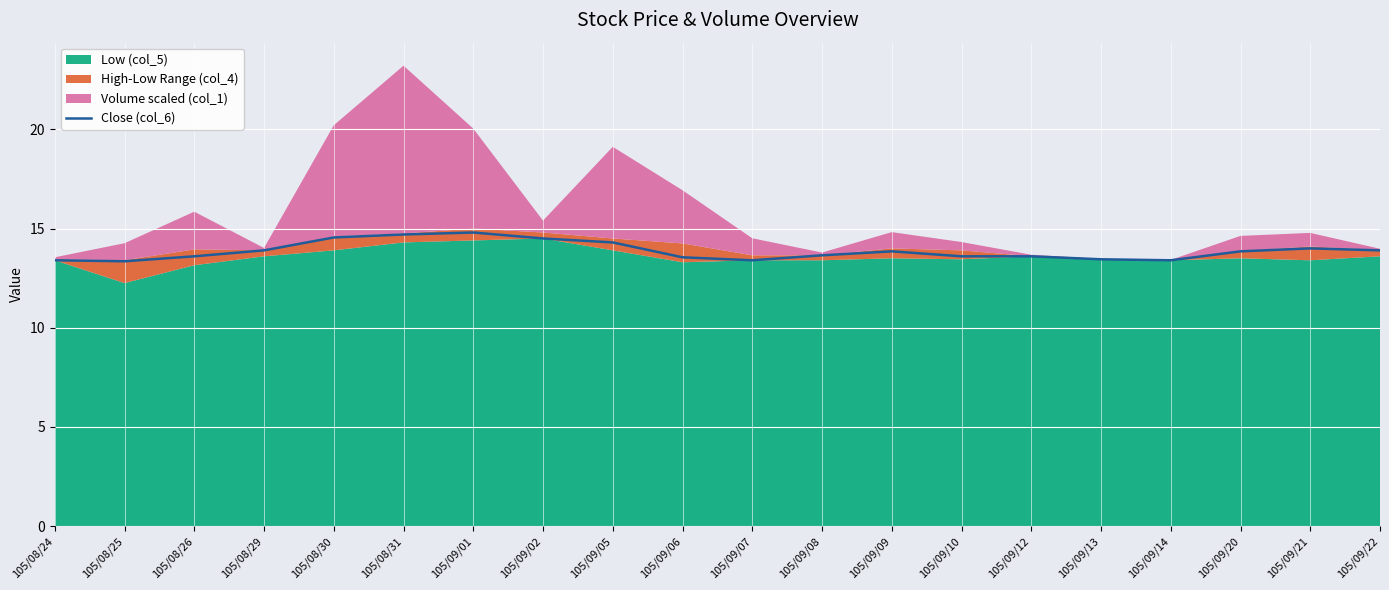

List the labels in order of value, smallest first.

105/08/25, 105/08/24, 105/09/07, 105/09/14, 105/09/13, 105/09/06, 105/08/26, 105/09/10, 105/09/12, 105/09/08, 105/09/09, 105/09/20, 105/08/29, 105/09/22, 105/09/21, 105/09/05, 105/09/02, 105/08/30, 105/08/31, 105/09/01